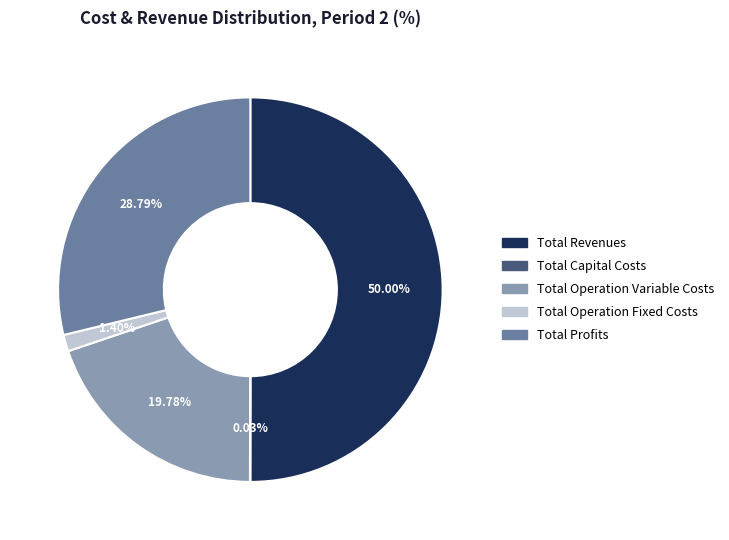

What is the ratio of the value at Total Operation Variable Costs to the value at Total Profits?

0.7